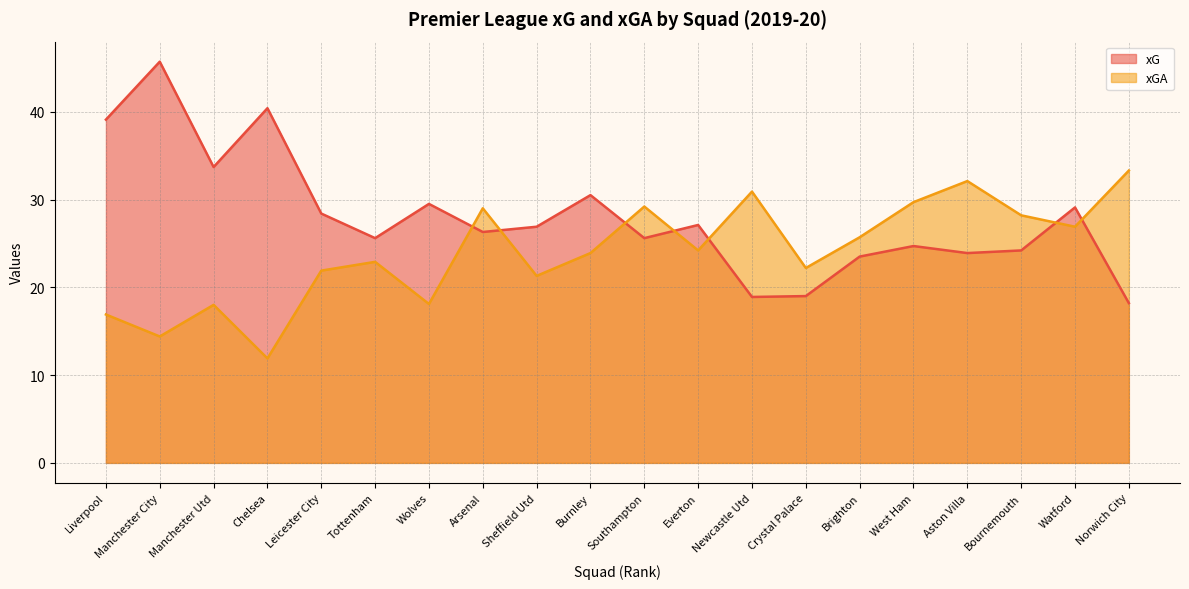

True or false: xG has a value of 10.5 at Newcastle Utd.

False